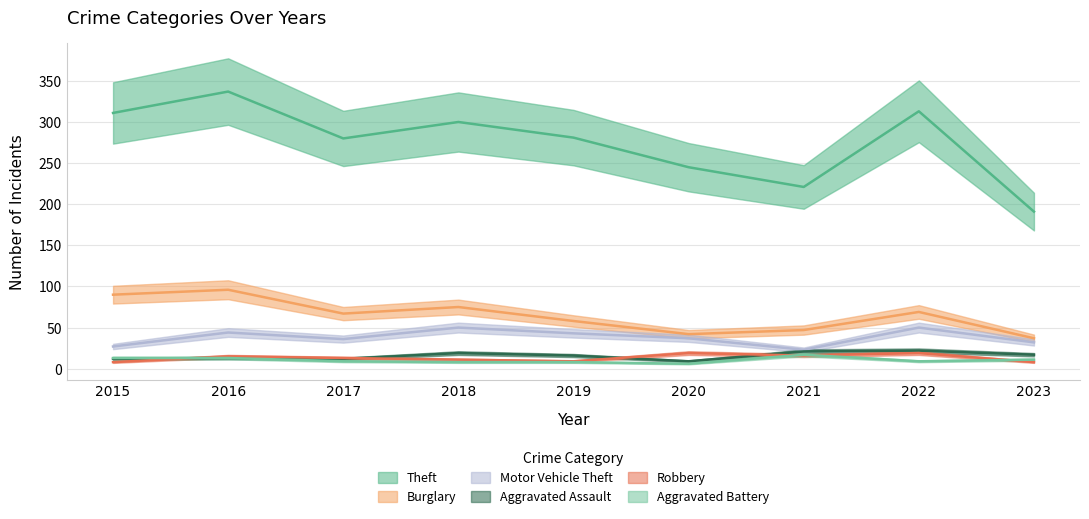

How many lines are shown in the chart?

6